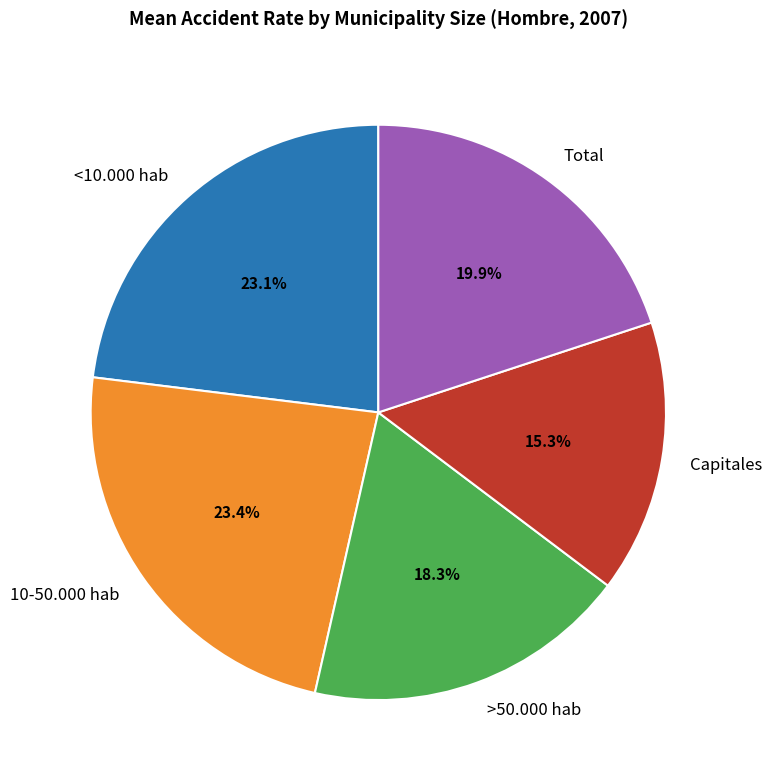

Is there any slice that represents more than half of the pie?

No